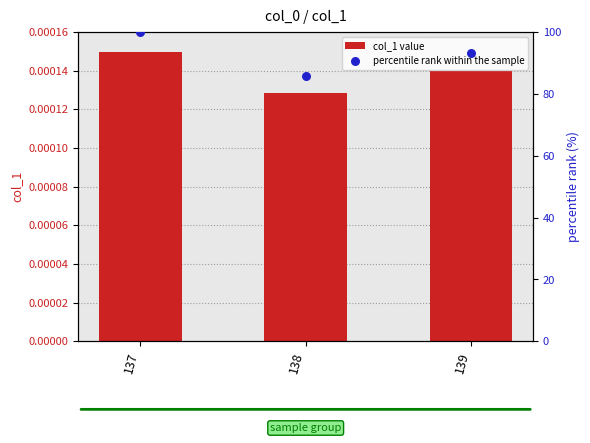

At which category is the sum across all series the highest?

137